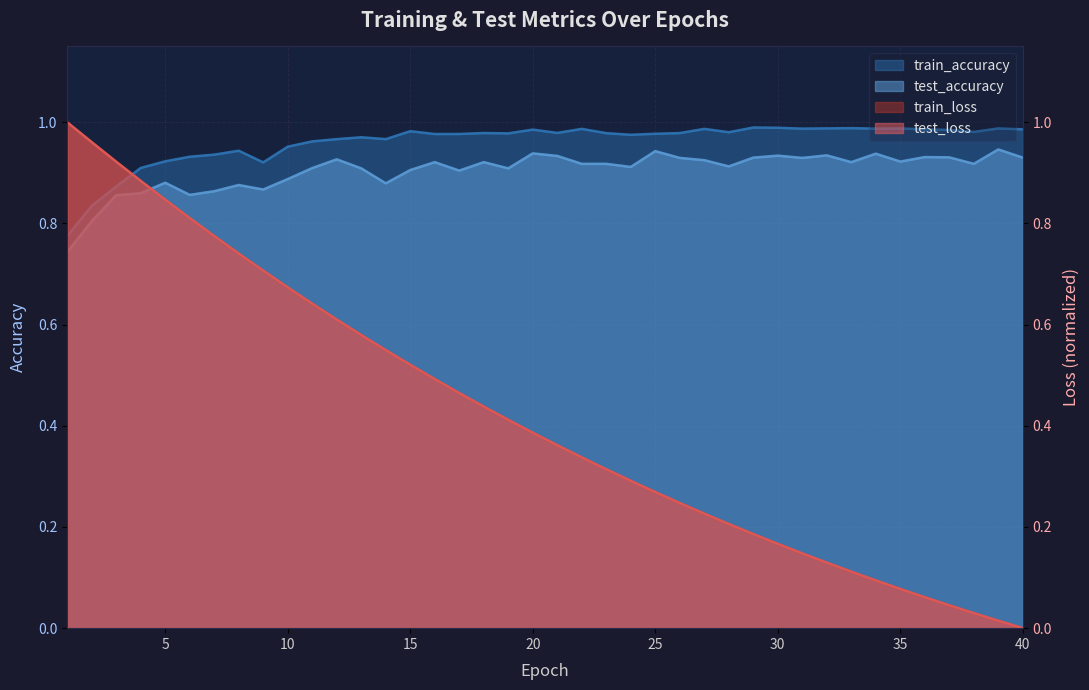

What is the sum of the test_loss values at 11 and 40?

0.6